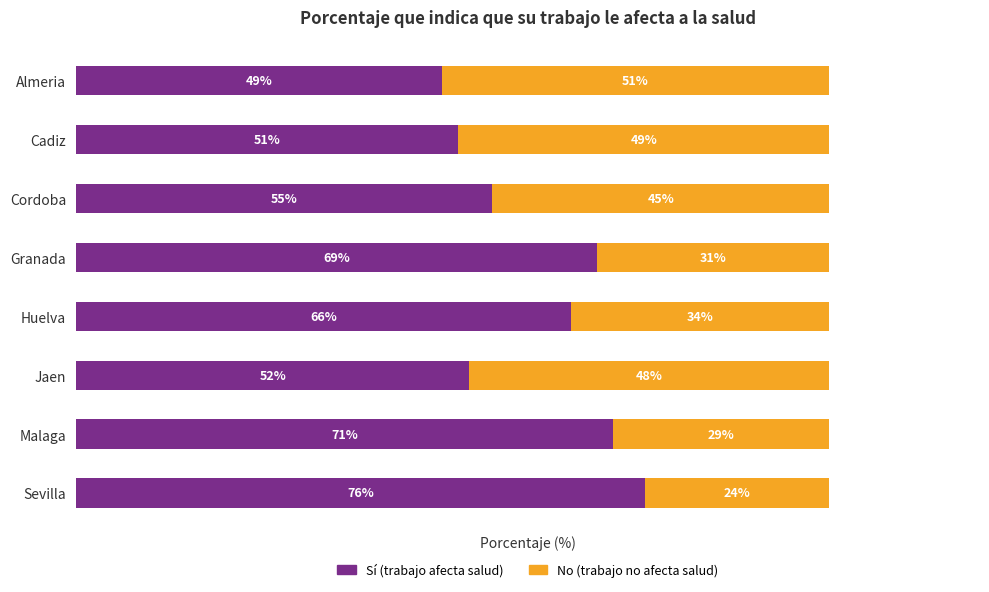

What are all the series names shown in the legend?

Sí (trabajo afecta salud), No (trabajo no afecta salud)